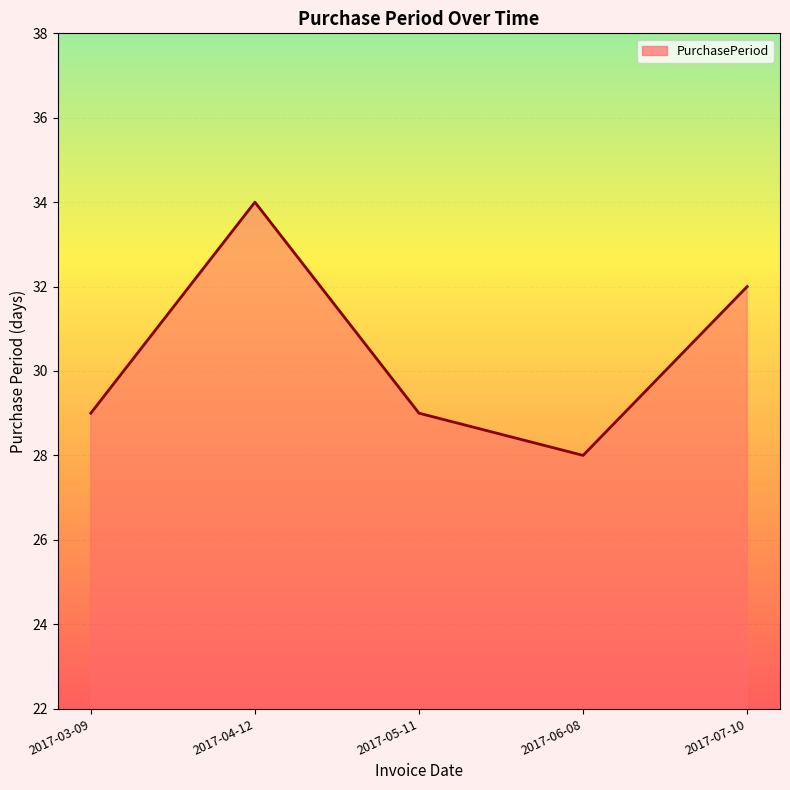

What position from the right is 2017-06-08?

2